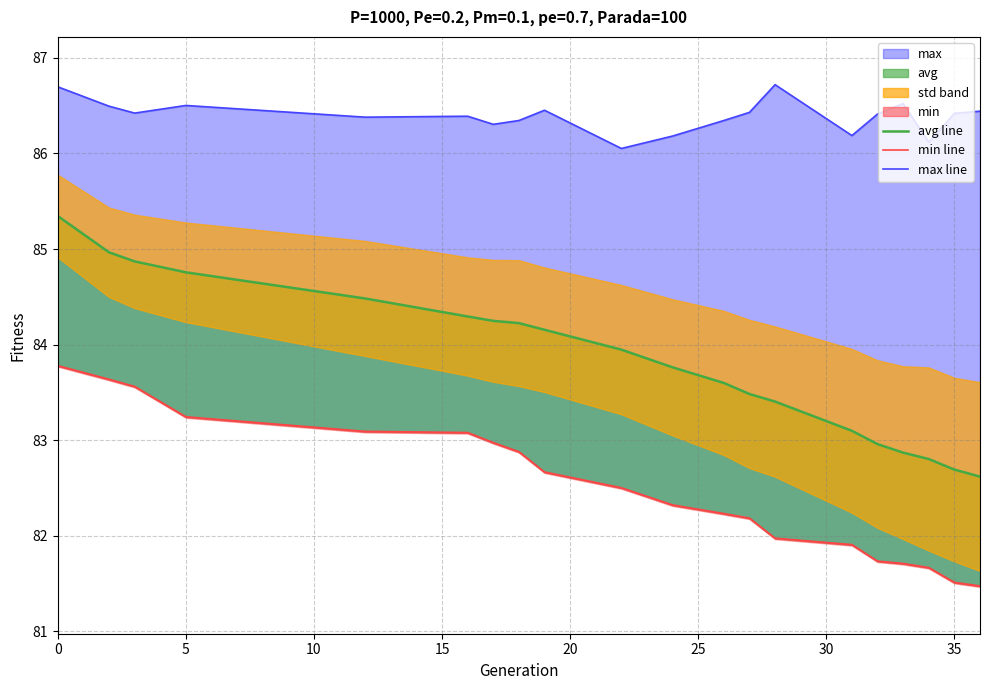

True or false: avg line and min line intersect in this chart.

False